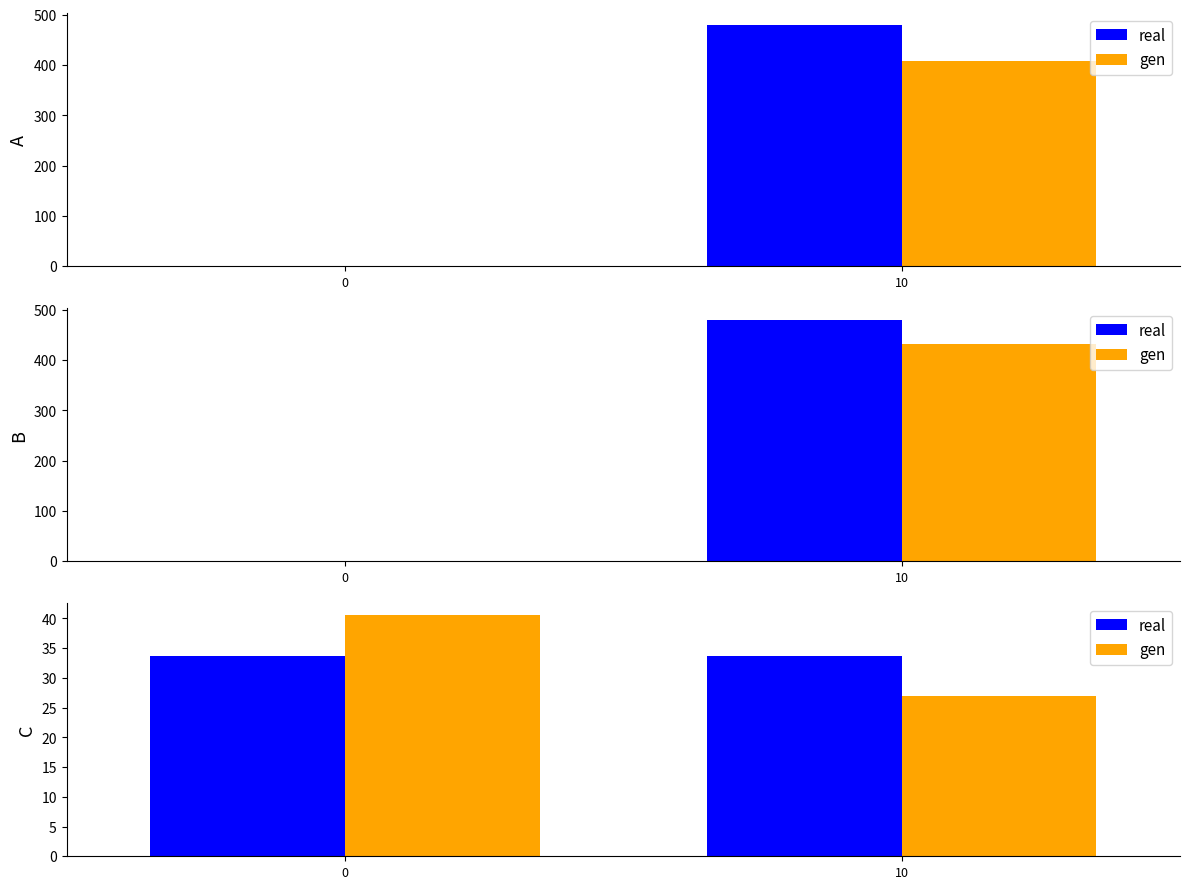

What is the value of the real bar at the 1st from the left?

33.8